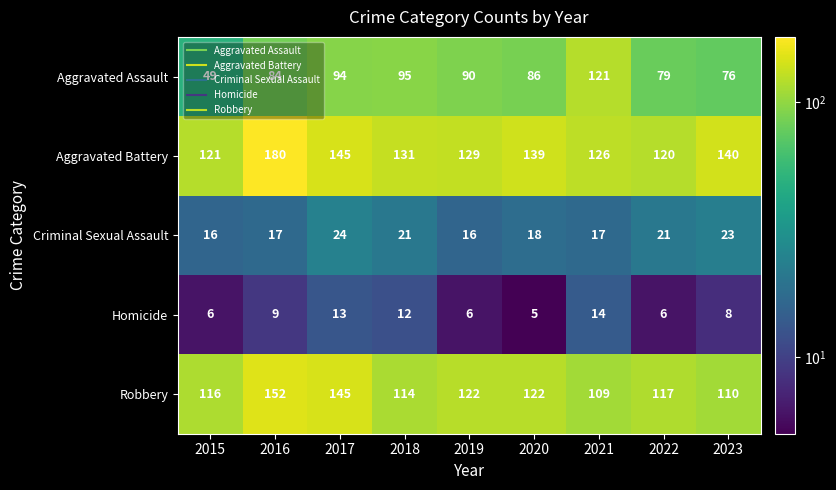

What is the spread (max minus min) of values at 2018?

119